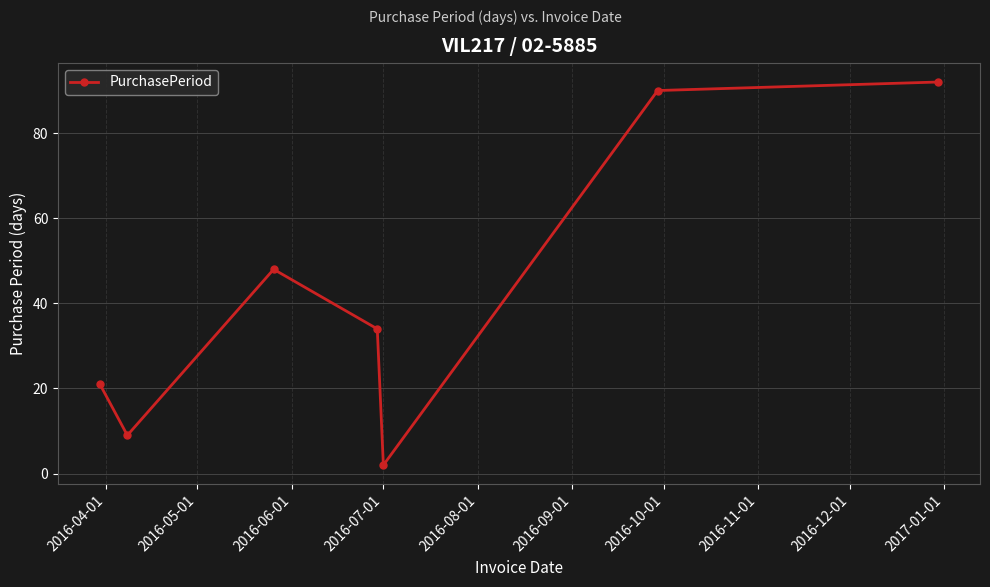

What is the greatest value displayed?

92